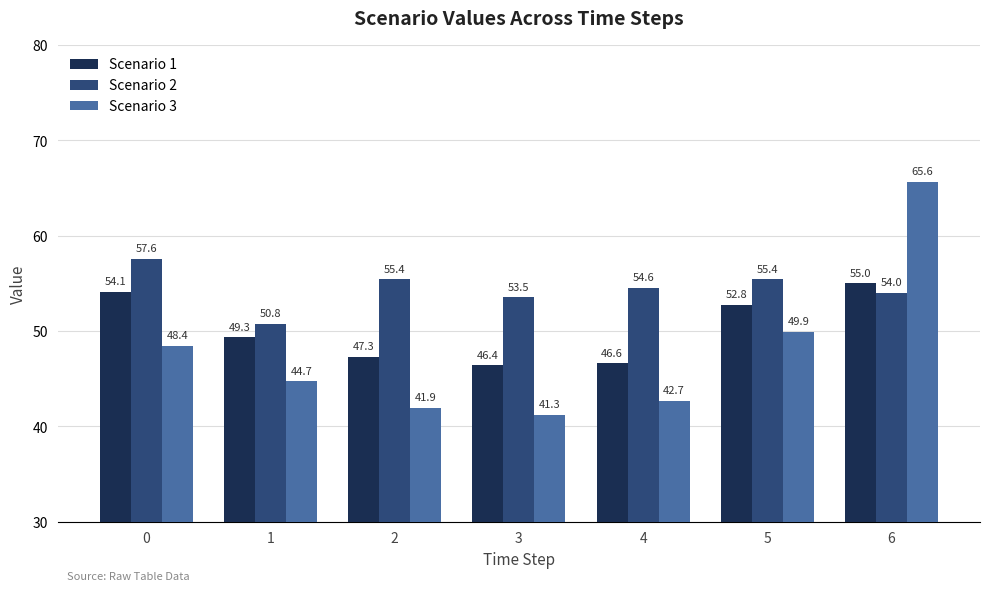

Which series has the largest total across all categories?

Scenario 2